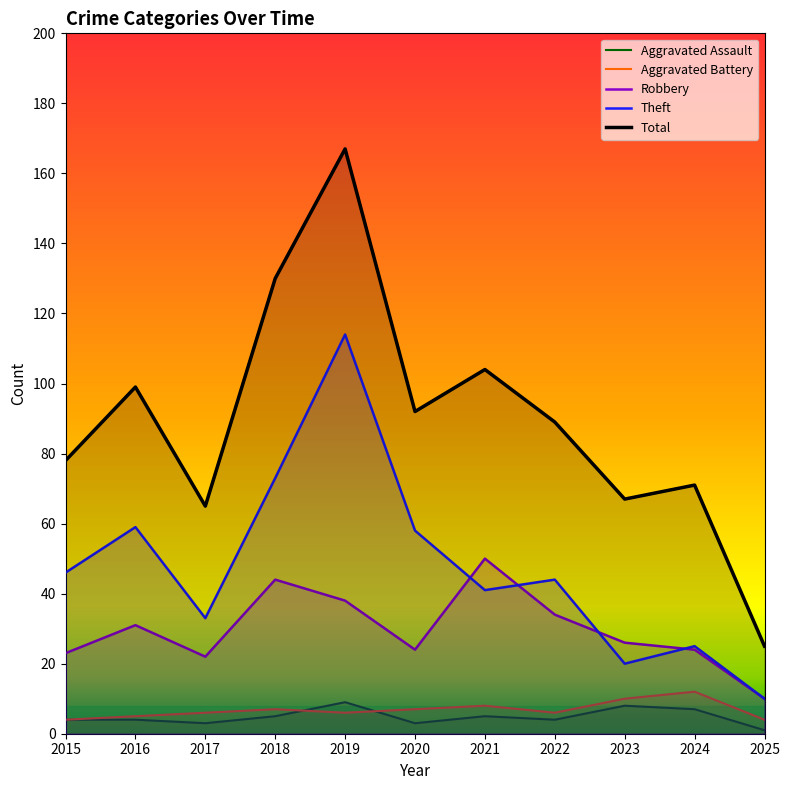

What is the sum of the Aggravated Battery values at 2022 and 2024?

18